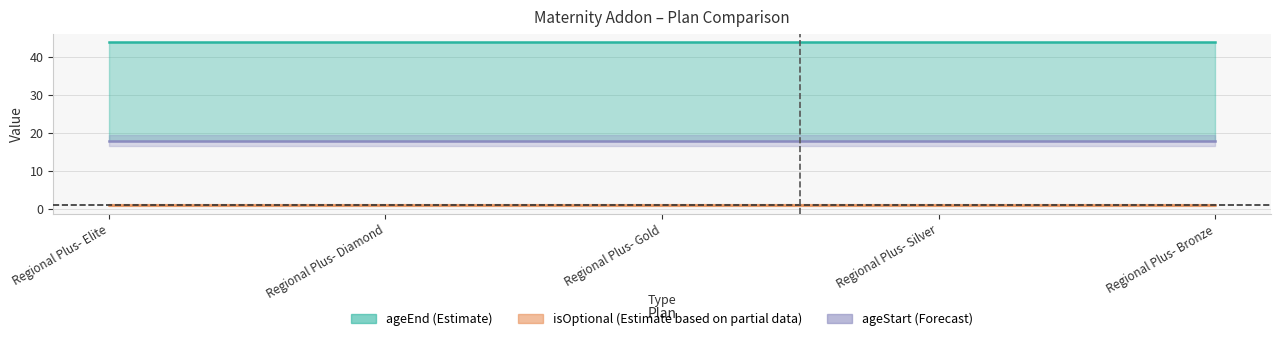

Which category has the highest value across all series?

Regional Plus- Elite